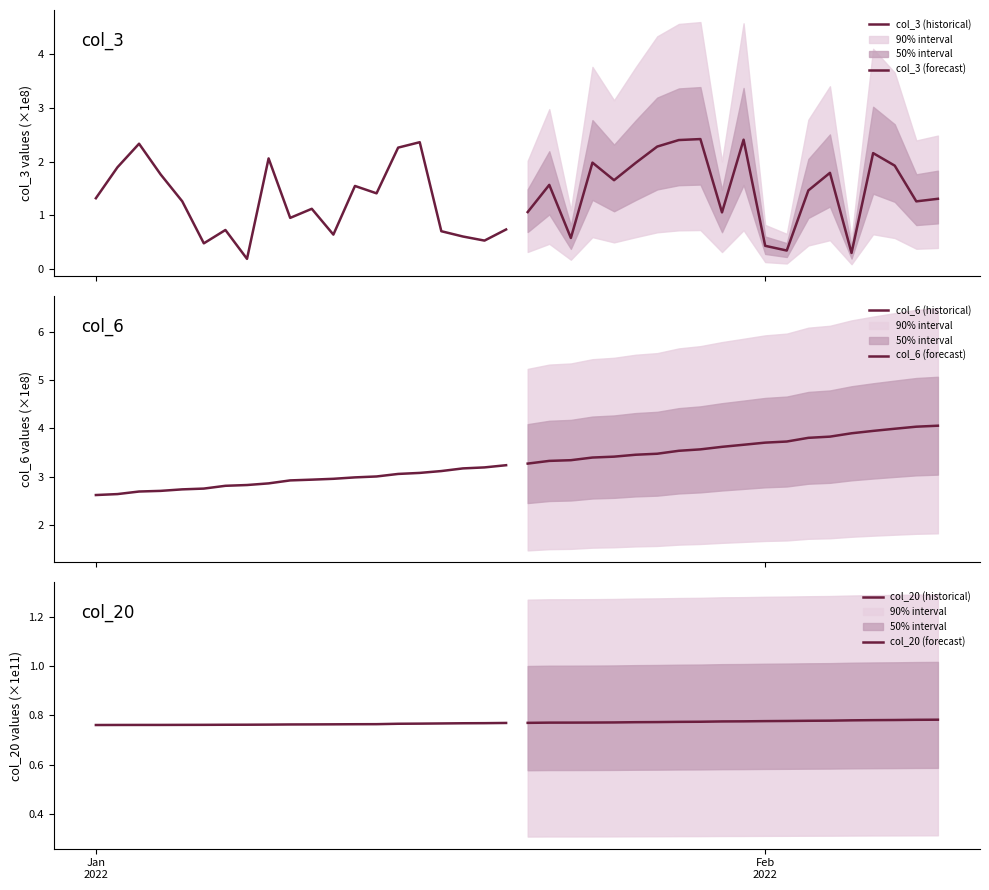

True or false: col_20 (forecast) has more than 0 points higher than both neighbors.

False